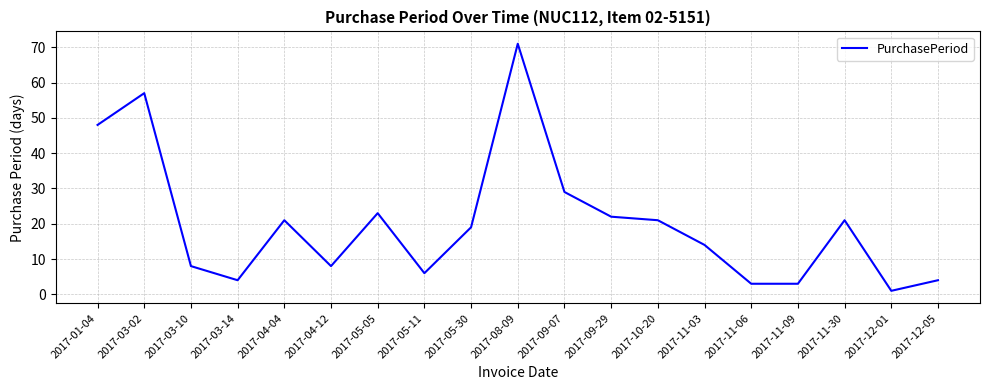

Reading left to right, extract all data points from this chart.

48	57	8	4	21	8	23	6	19	71	29	22	21	14	3	3	21	1	4